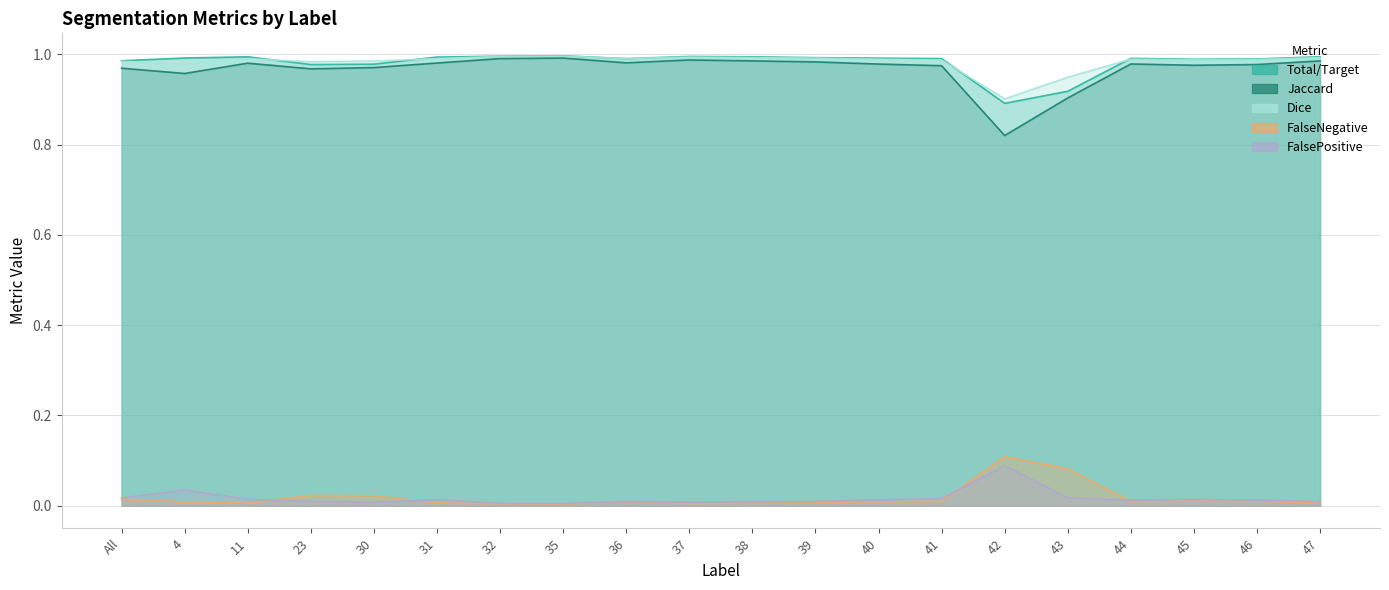

List the labels in order of Jaccard value, largest first.

35, 32, 37, 47, 38, 39, 36, 31, 11, 44, 40, 46, 45, 41, 30, All, 23, 4, 43, 42